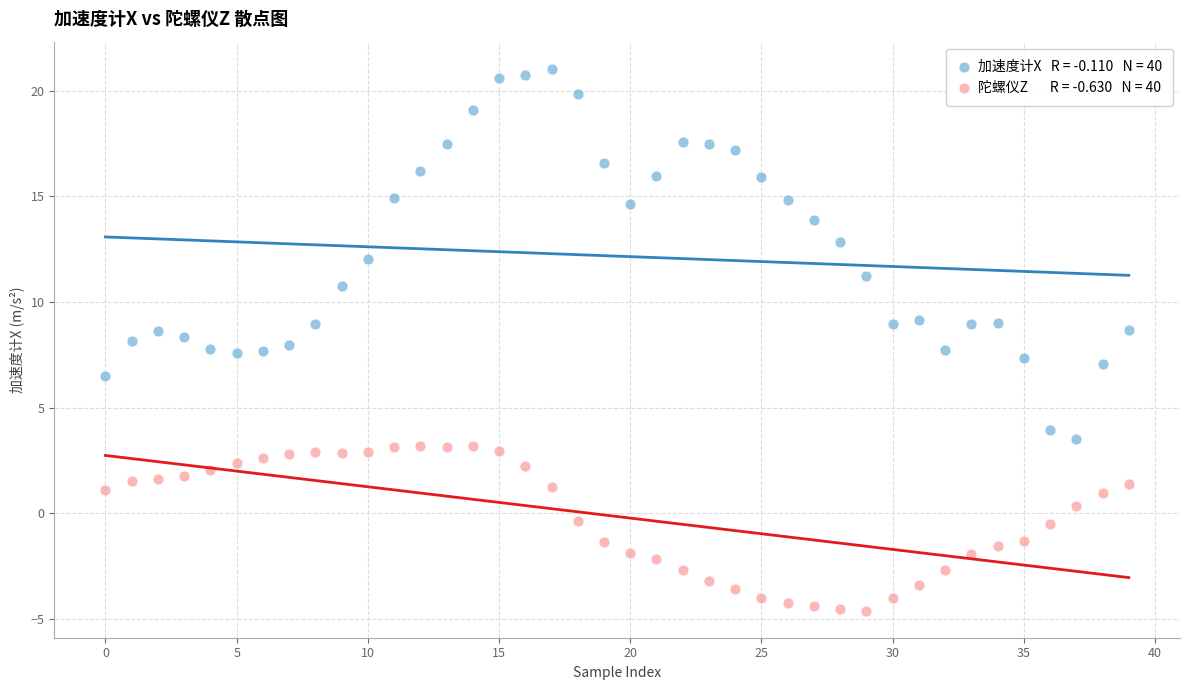

Across all data points, what is the range of Y values (max minus min)?

25.6